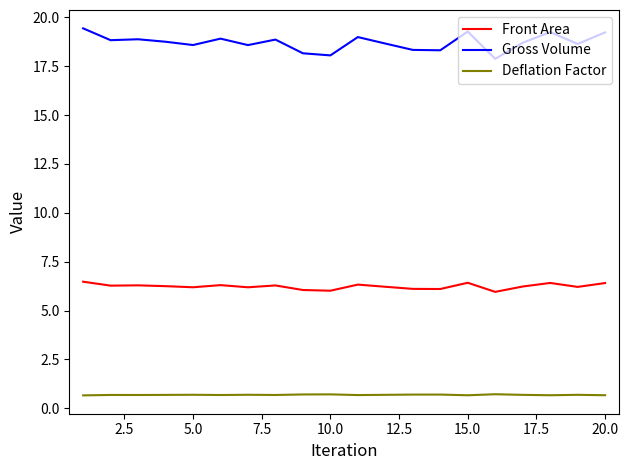

Which series has the largest range (max minus min)?

Gross Volume